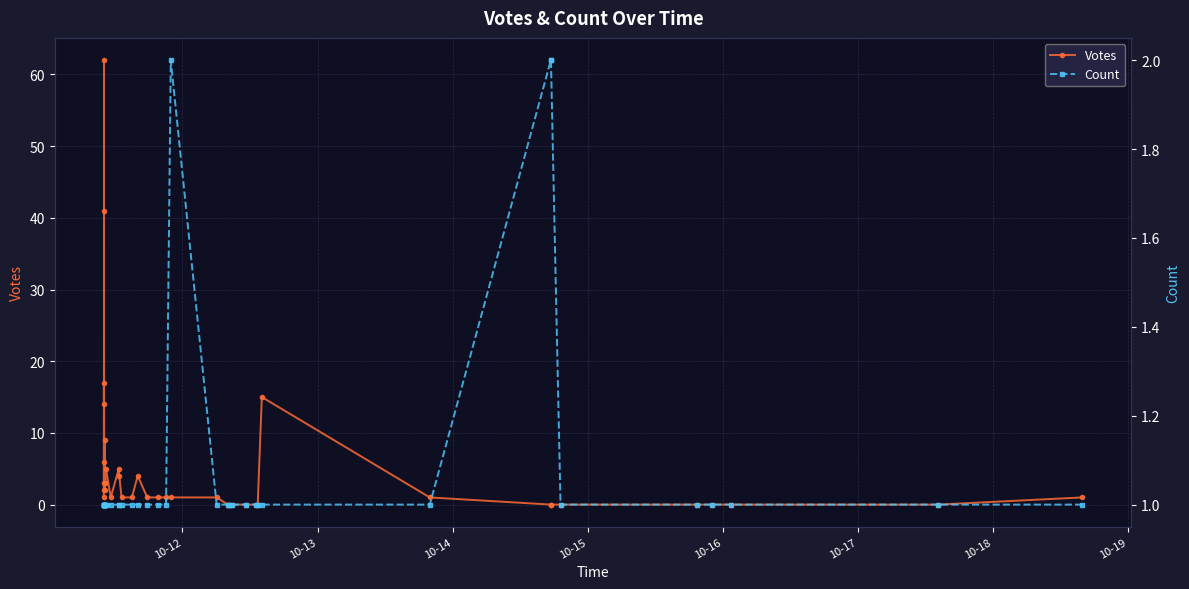

How many times do Votes and Count cross each other?

1